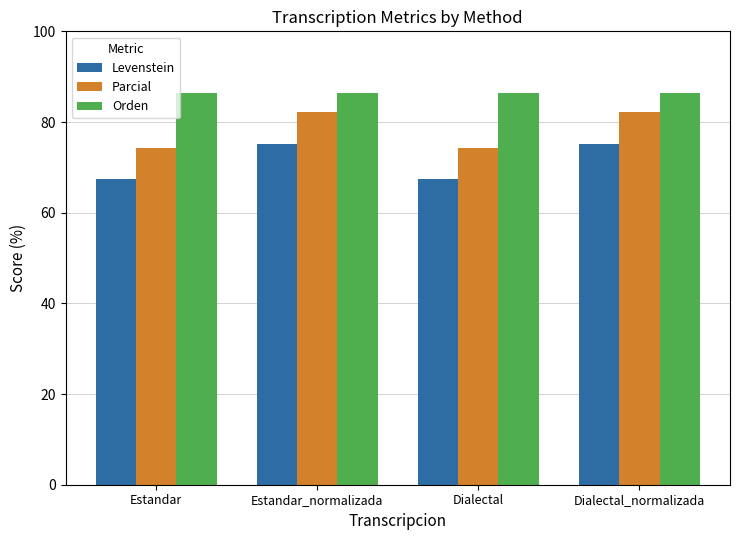

How many bars are there in each group?

3